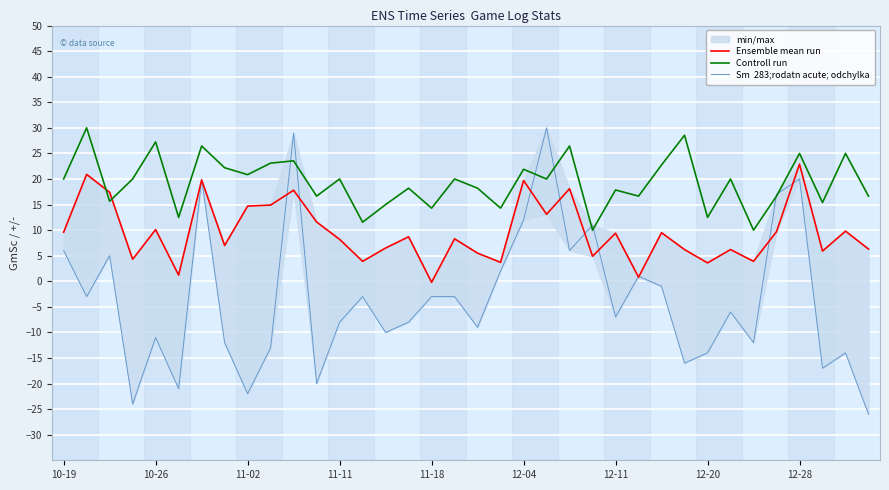

Is it true that Controll run equals 25.0 at 12-28?

True